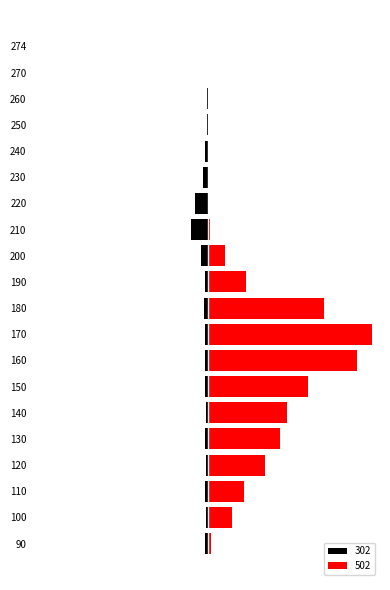

Are the bars grouped side by side (vs. stacked)?

Yes